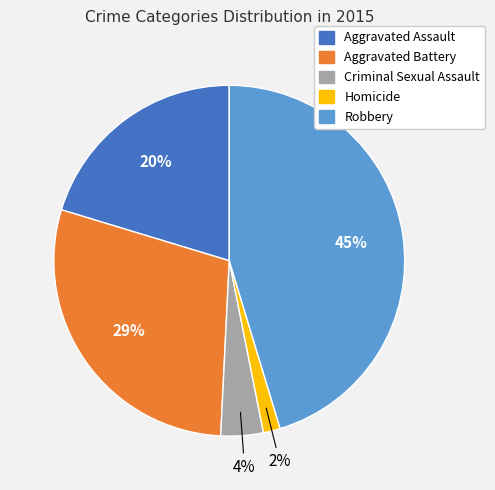

Count the number of slices in the pie.

5